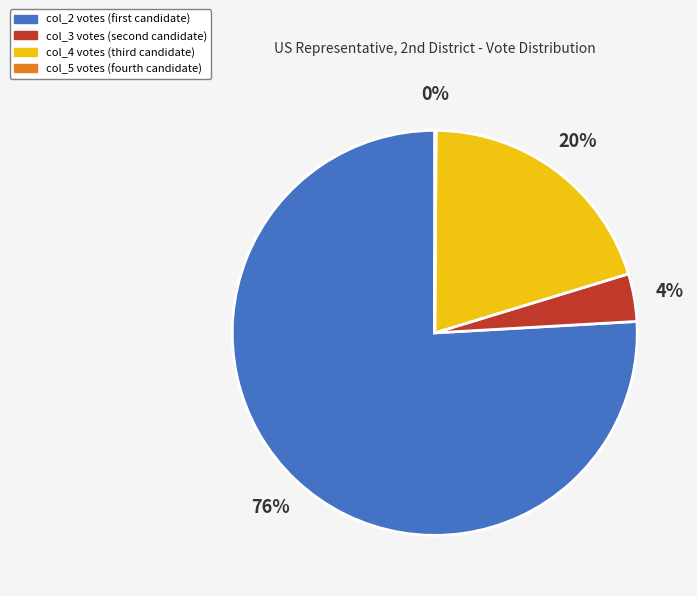

What is the largest slice in the pie chart?

col_2 votes (first candidate)